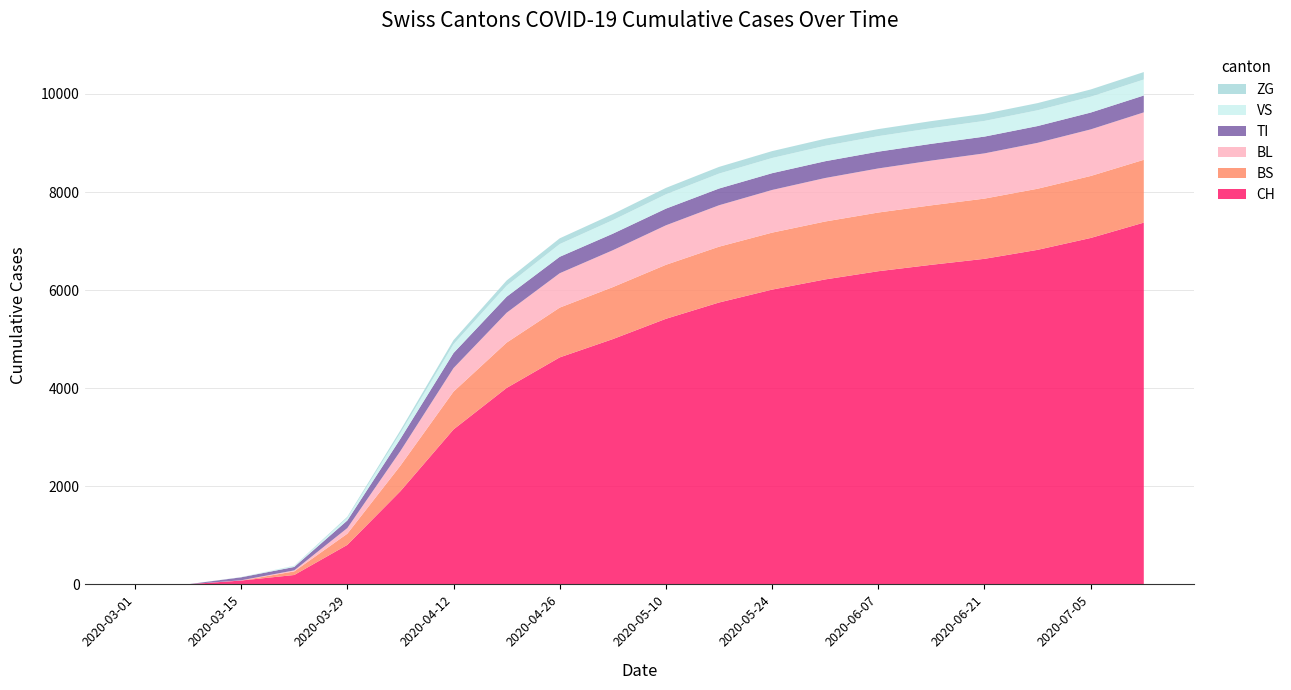

Reading left to right, transcribe all the data shown in this chart.

CH: 0	3	79	192	806	1901	3160	4006	4629	5002	5416	5748	6011	6219	6386	6517	6639	6822	7064	7377
VS: 0	0	6	19	54	120	180	225	260	277	292	305	310	315	317	319	320	322	323	326
ZG: 0	0	0	5	21	52	83	106	117	123	131	136	140	143	143	144	145	146	148	152
TI: 0	0	61	70	155	250	307	327	335	337	340	341	342	342	342	342	342	342	343	344
BL: 0	0	5	21	115	298	480	609	701	752	805	845	870	887	899	912	922	936	950	967
BS: 0	0	0	73	228	521	771	924	1015	1060	1101	1138	1162	1181	1197	1213	1228	1246	1264	1281